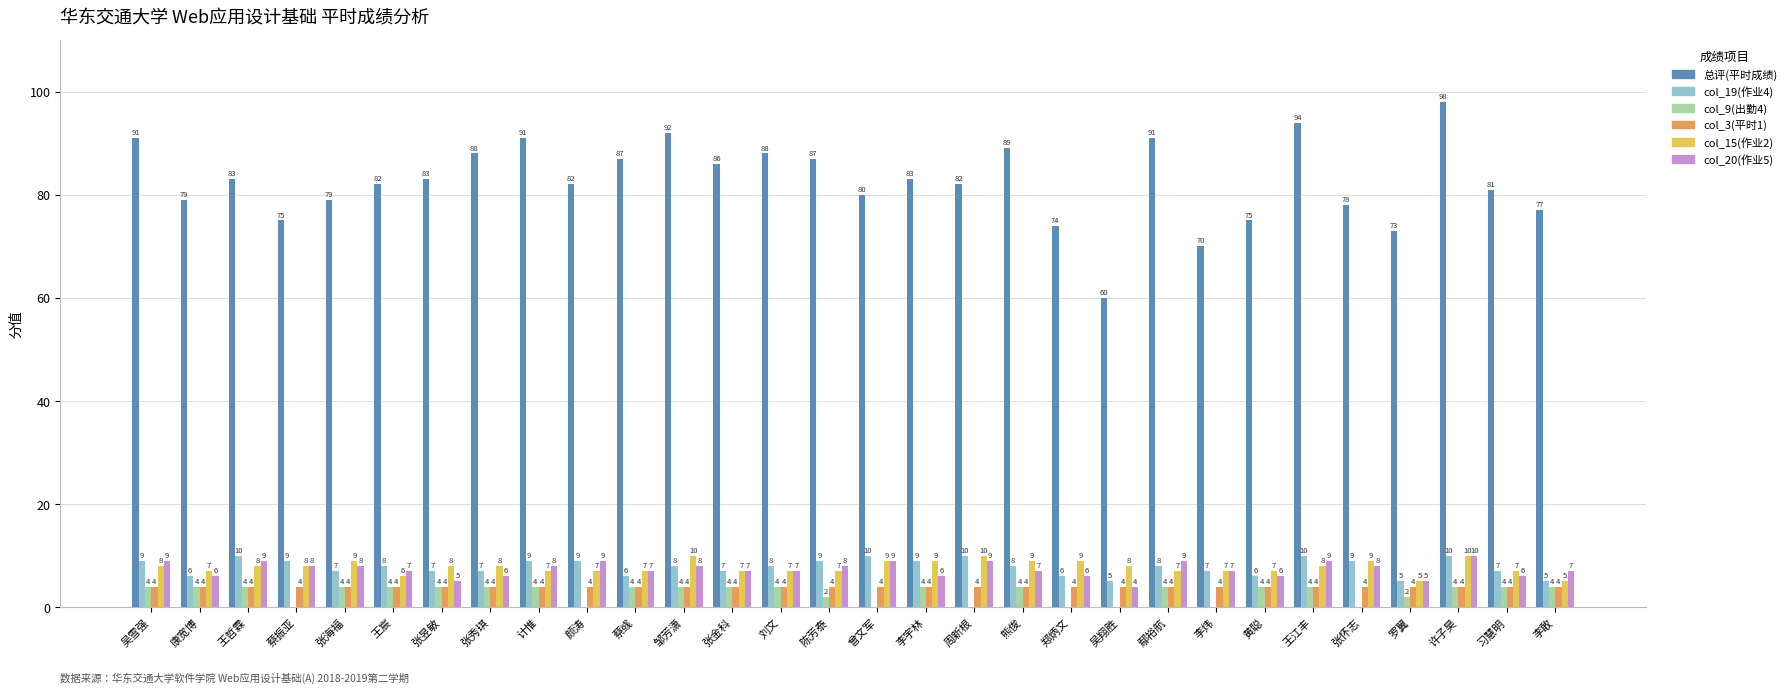

What is the difference between the col_19(作业4) values at 郑炳文 and 张怀志?

3